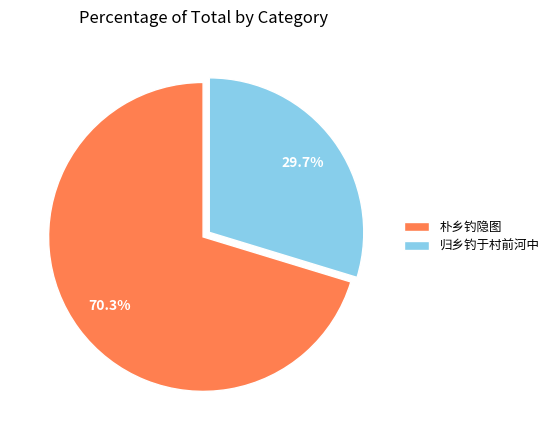

Is 朴乡钓隐图 the majority of the pie?

Yes